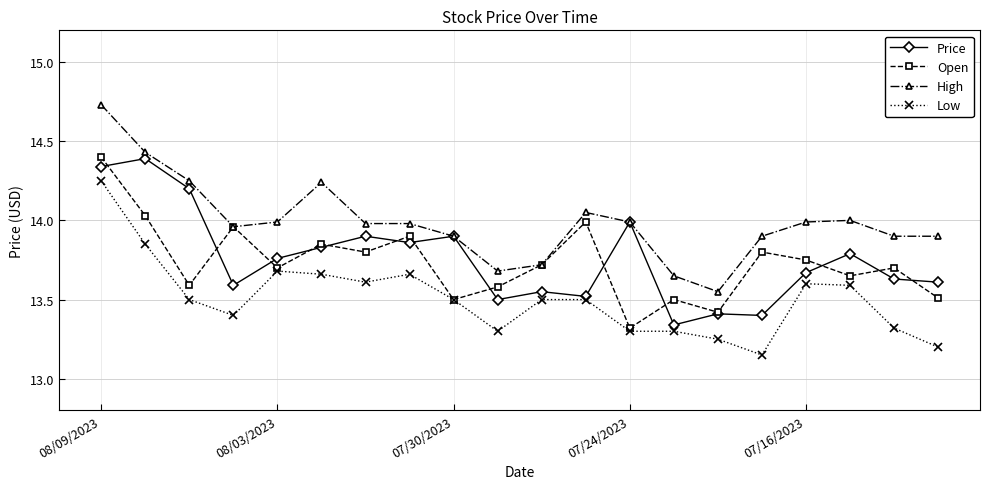

In Open, how many points are higher than both neighbors (excluding endpoints)?

7